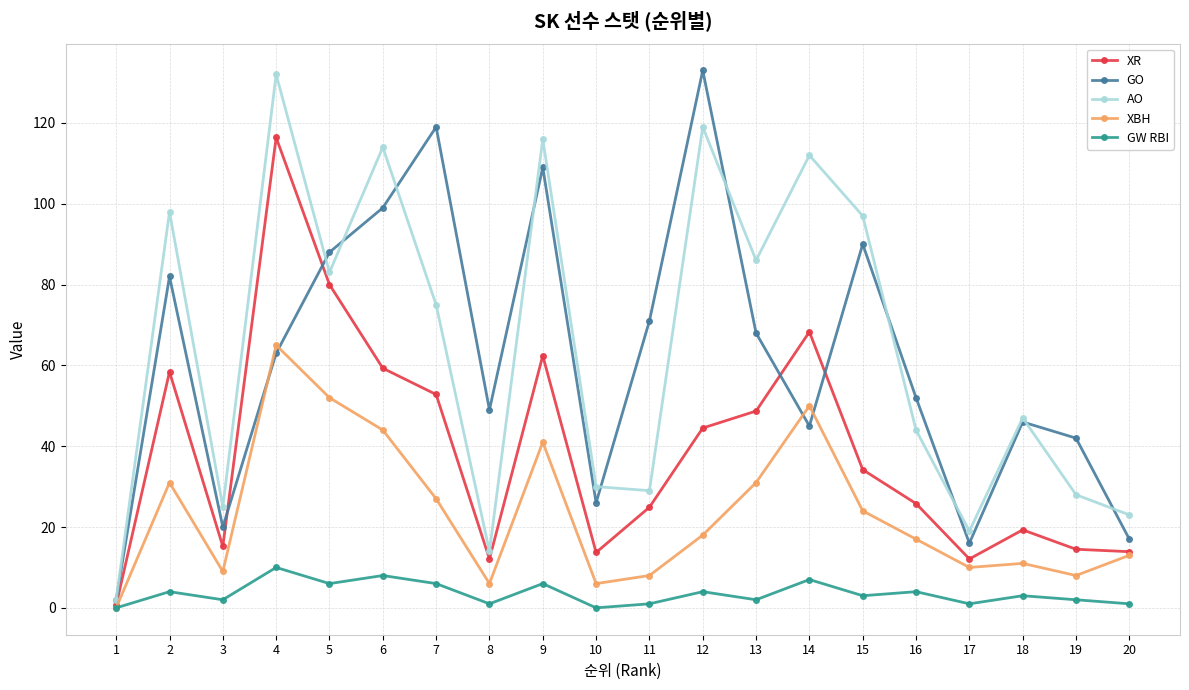

At which category does GW RBI reach its first local valley?

3